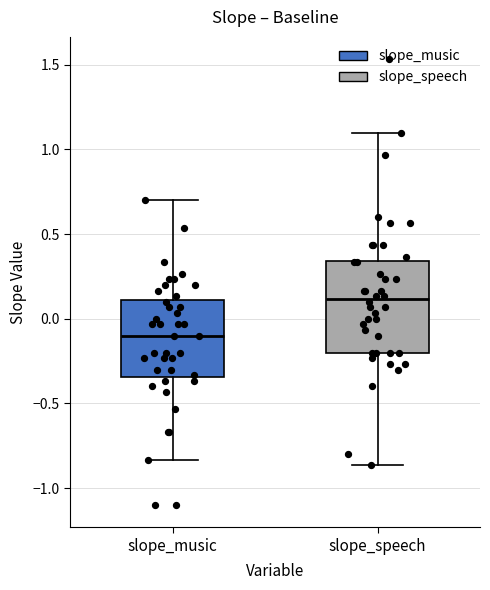

Comparing the boxes themselves (not the whiskers), which one is the tallest?

slope_speech